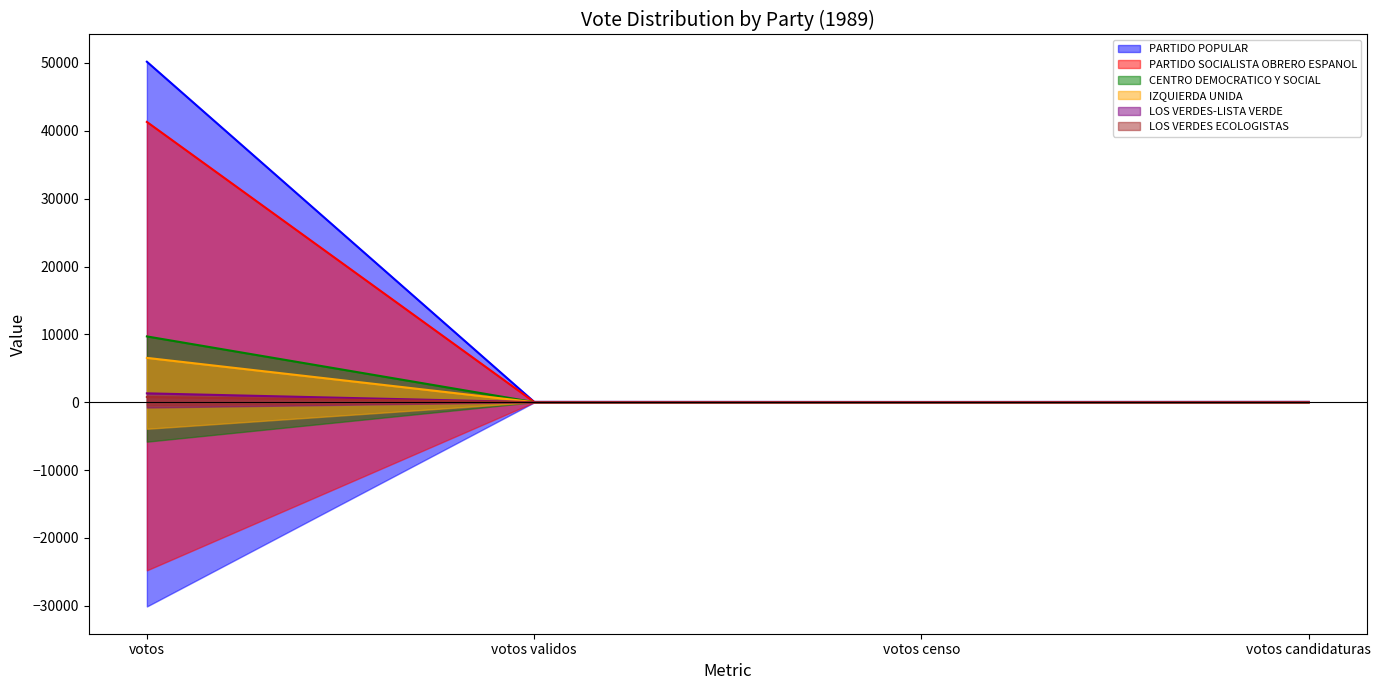

True or false: IZQUIERDA UNIDA has a value of 4.4 at votos censo.

True